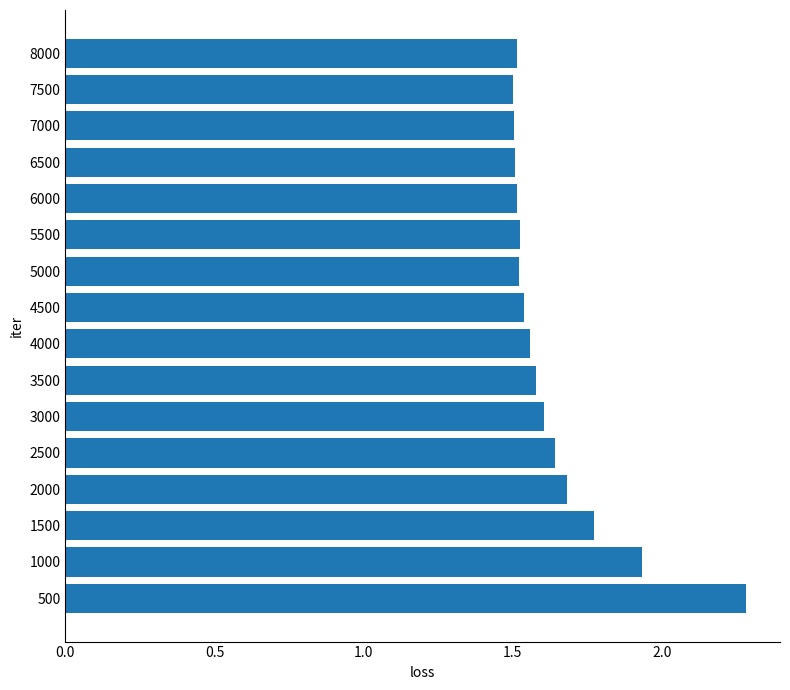

What is the sum of all values?

26.2